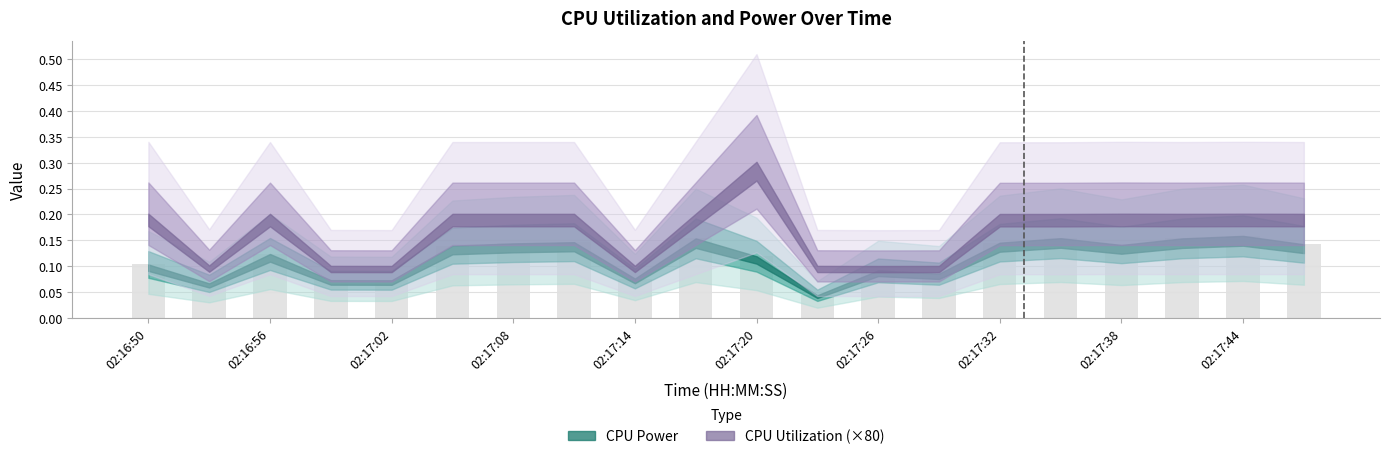

What is the sum of all values?

2.3